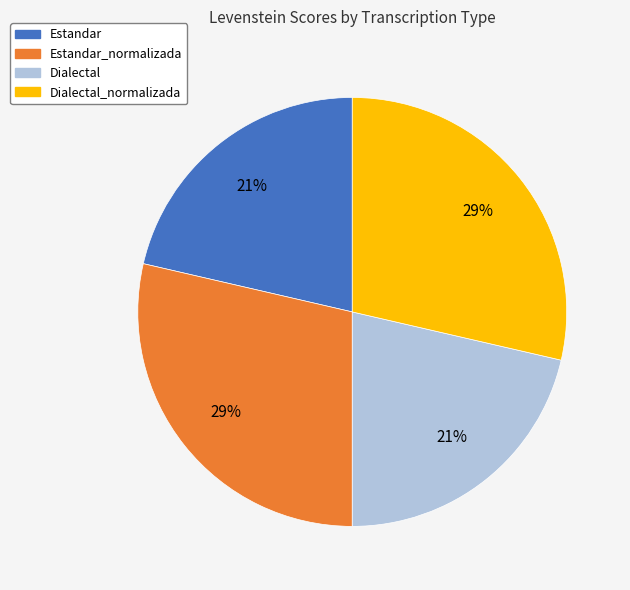

True or false: Dialectal accounts for 21% of the total.

True